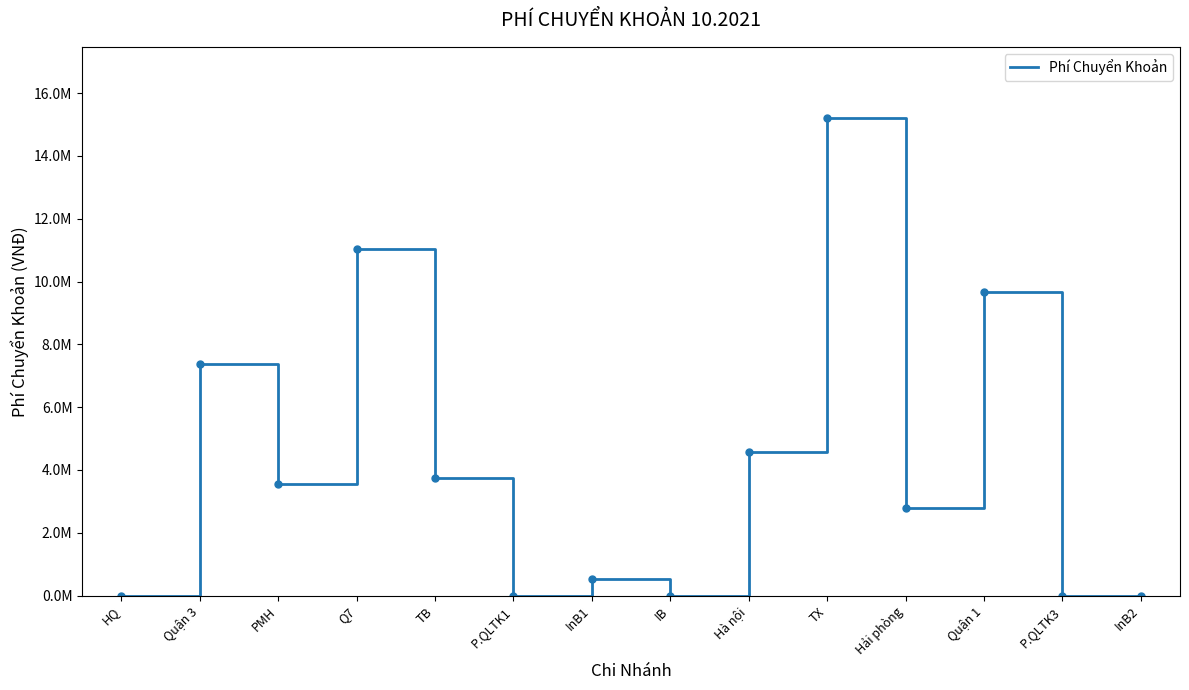

Reading left to right, list all the values displayed in this chart.

0.0	7371357.3	3567536.7	11049571.8	3751869.6	0.0	541890.0	0.0	4576022.8	15192552.7	2776926.9	9681635.9	0.0	0.0